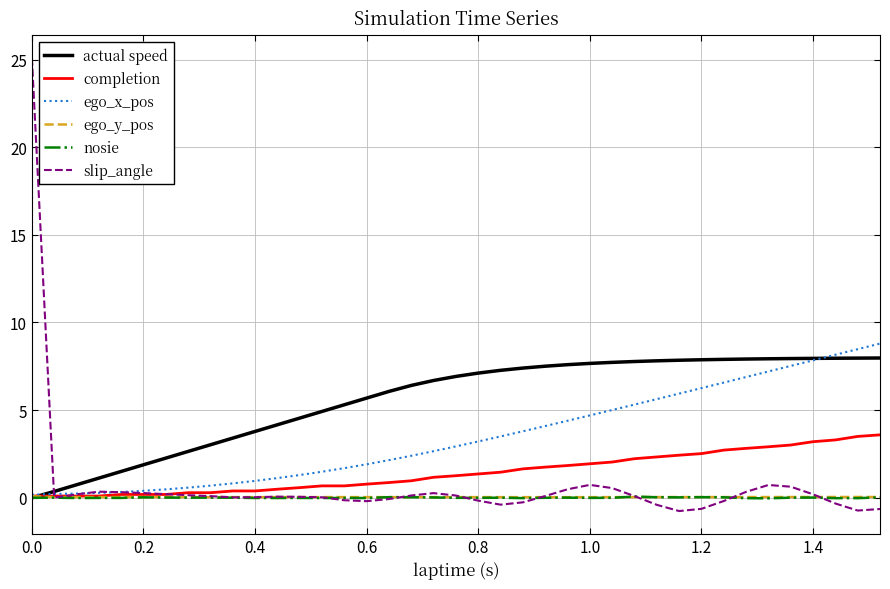

Which series has the largest total across all categories?

actual speed